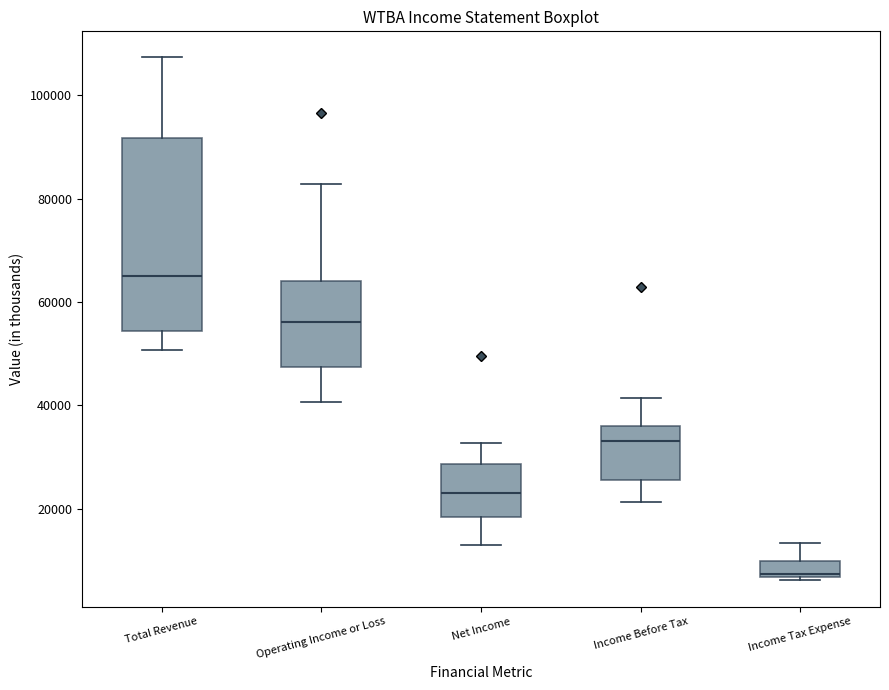

Which box is the tallest, from its lower edge to its upper edge?

Total Revenue